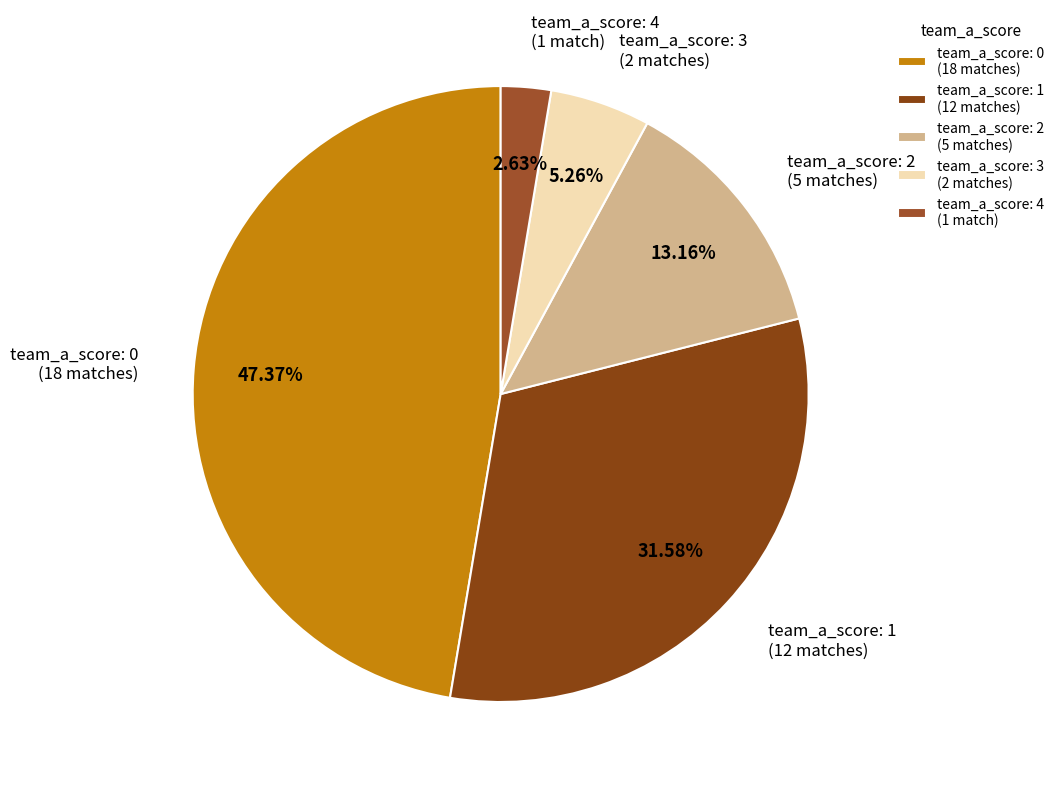

Approximately how many times larger is the value at team_a_score: 1 (12 matches) compared to team_a_score: 3 (2 matches)?

6.0